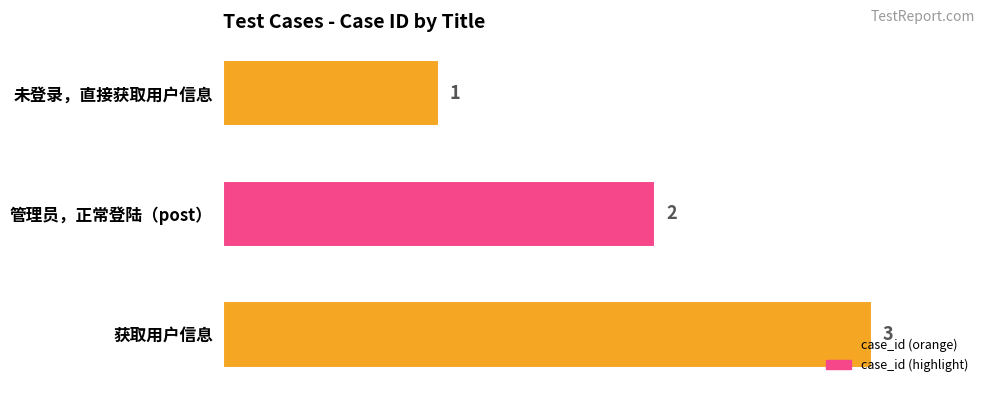

Are the bars grouped side by side (vs. stacked)?

No